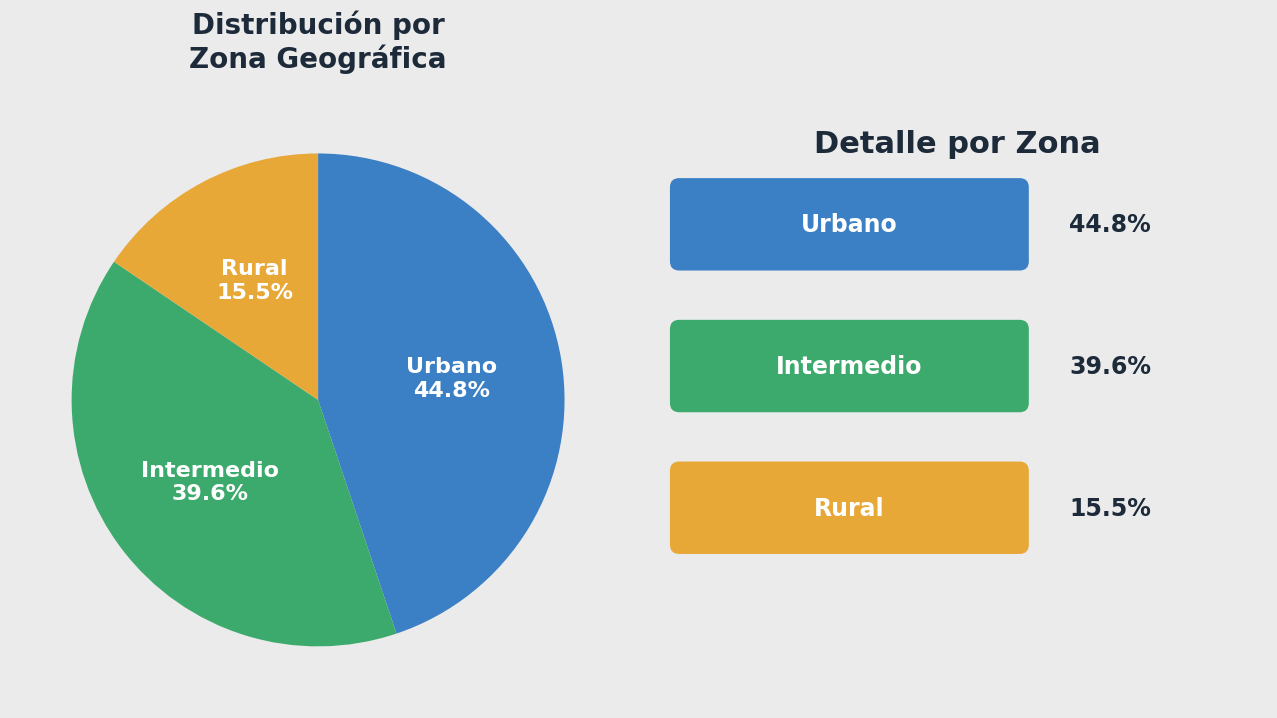

Approximately how many times larger is the value at Intermedio compared to Rural?

2.6